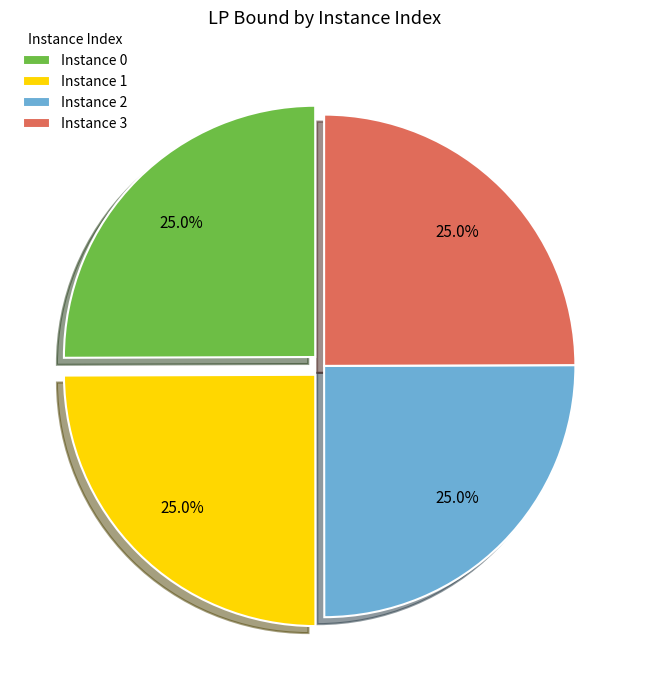

Count the number of slices in the pie.

4